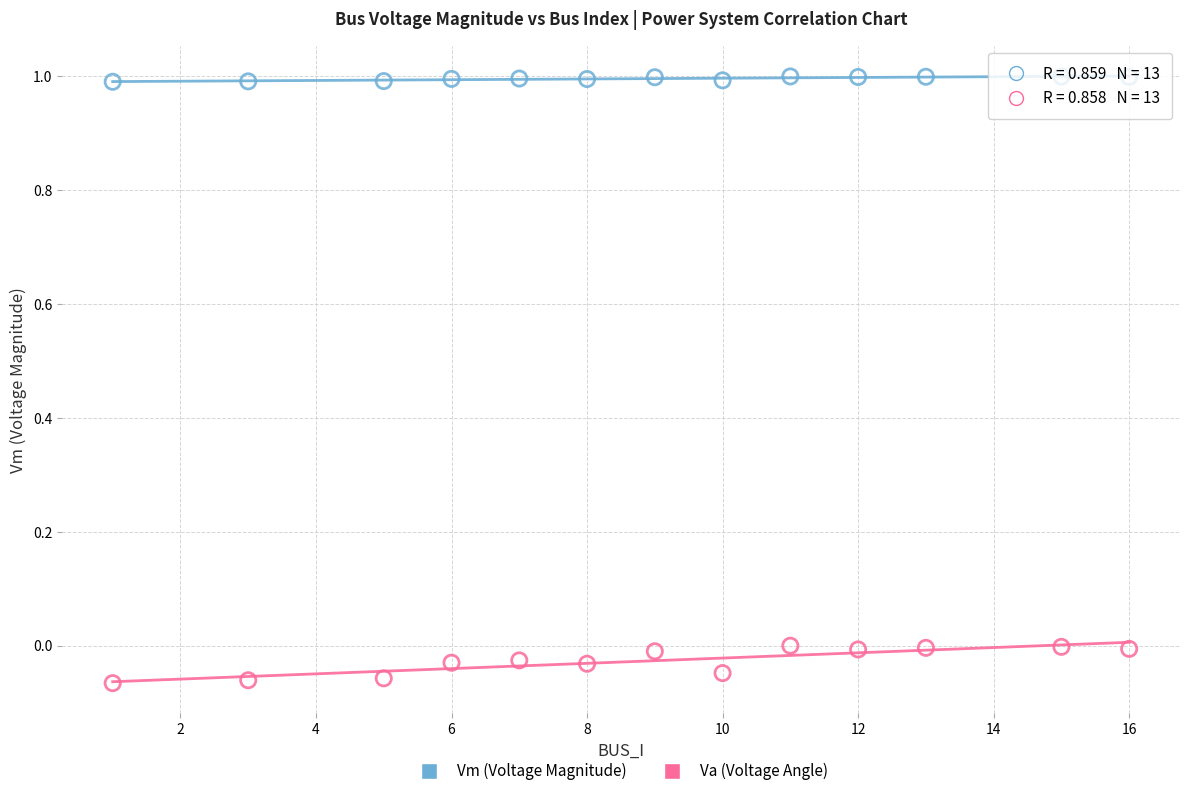

Which series has the widest spread of Y values?

Va (Voltage Angle)